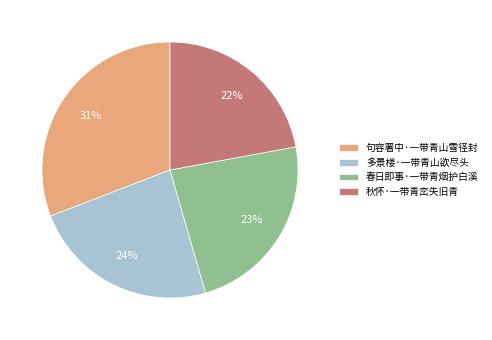

Is the sum of 春日即事·一带青烟护白溪 and 秋怀·一带青峦失旧青 greater than half?

No